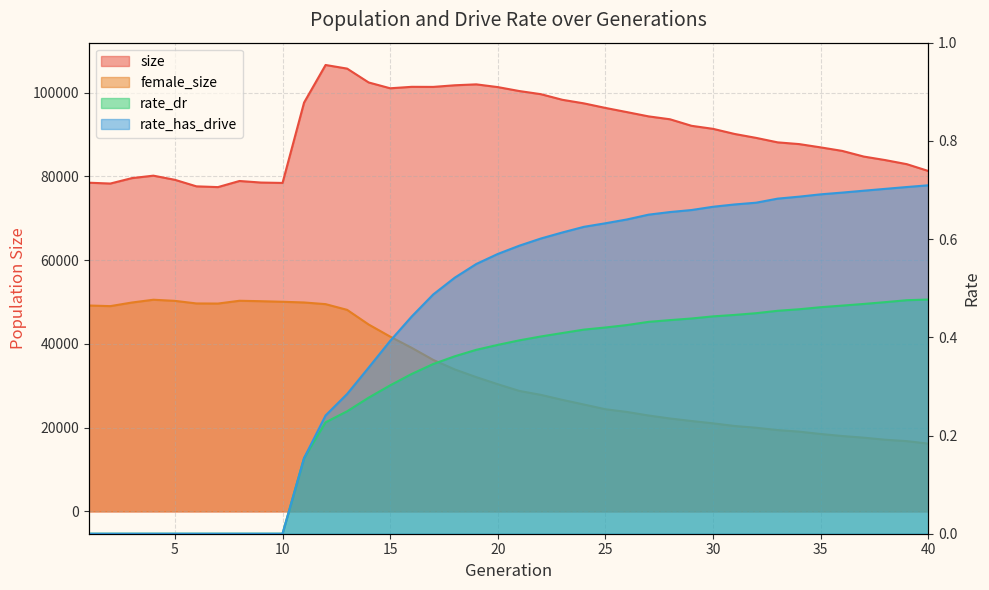

In female_size, how many points are higher than both neighbors (excluding endpoints)?

2